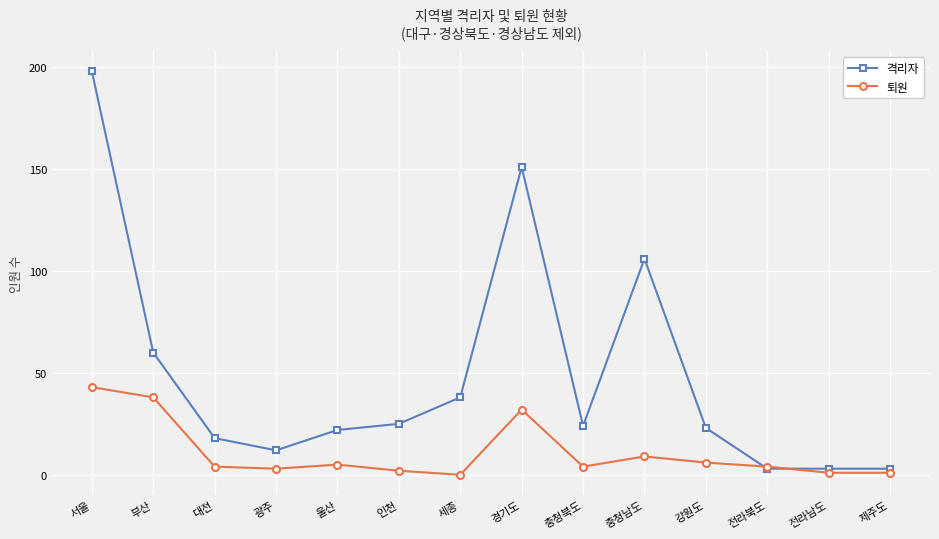

How many series are shown in this chart?

2